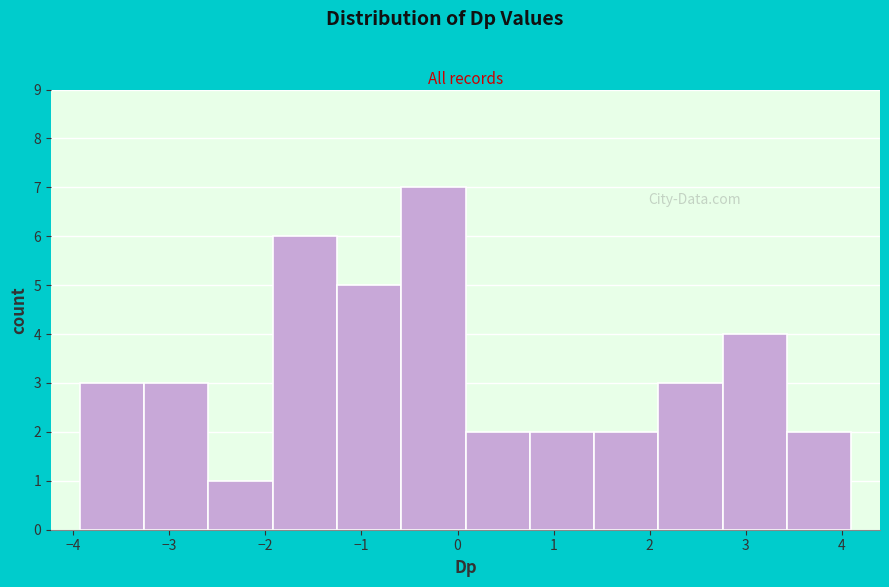

What is the height of the bar covering 2.1 to 2.8 on the x-axis? Neither the bar edges nor the heights are printed on the chart, so give them approximately, as read against the axes.

3